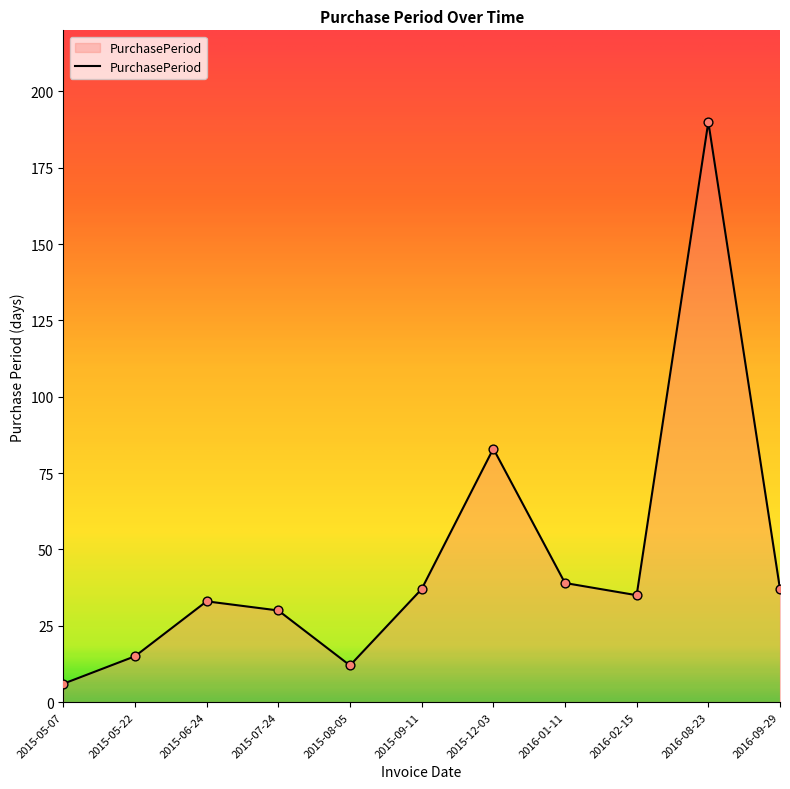

Between 2016-09-29 and 2015-05-22, which is larger?

2016-09-29